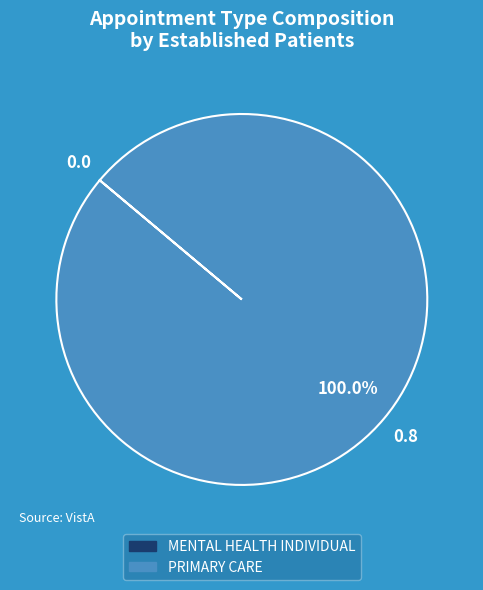

Does PRIMARY CARE account for over 50% of the chart?

Yes